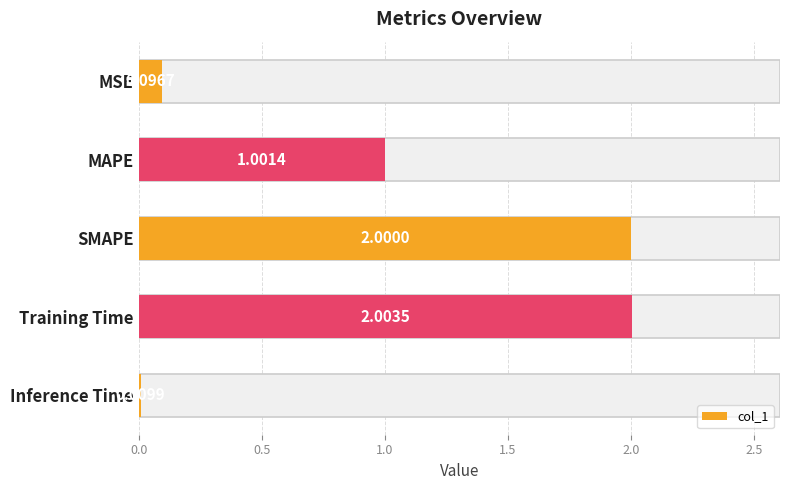

The value at MAPE is 1.5. True or false?

False